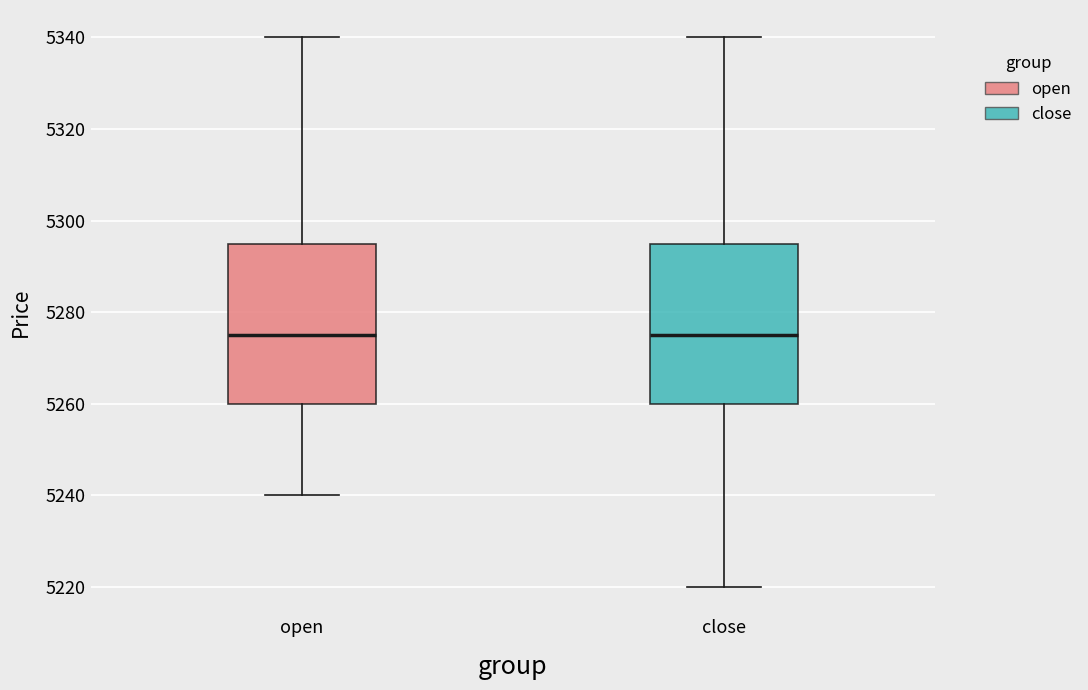

Where is the lower edge of the box for close on the y-axis? The values are not printed on the chart, so give them approximately, as read against the axis.

5260